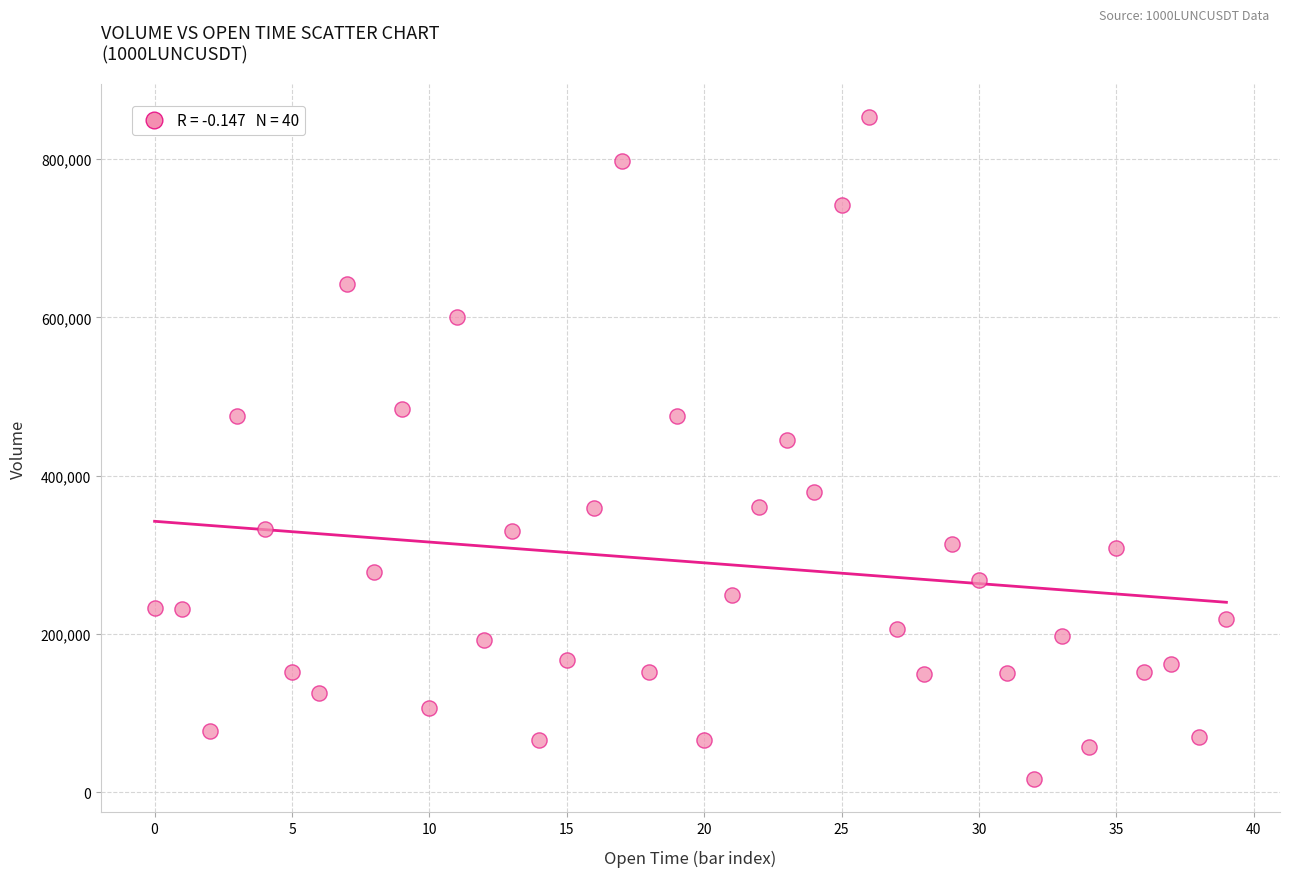

What Y value in the scatter plot is closest to 434832?

444577